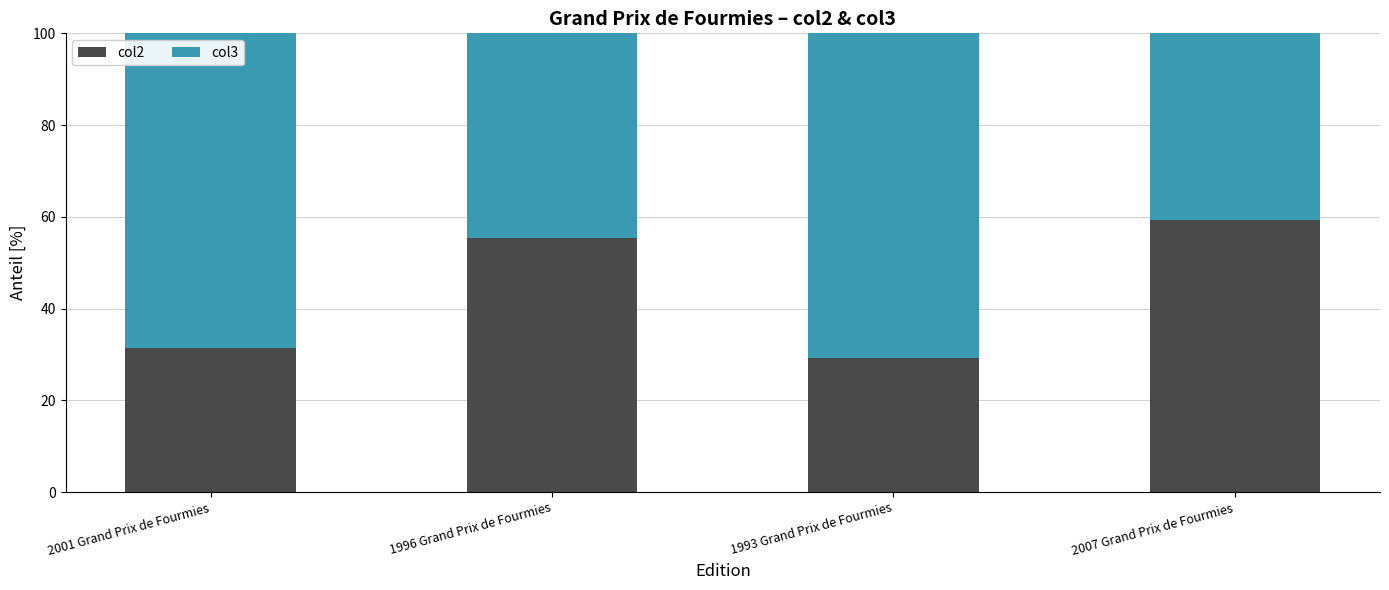

What are all the series names shown in the legend?

col2, col3